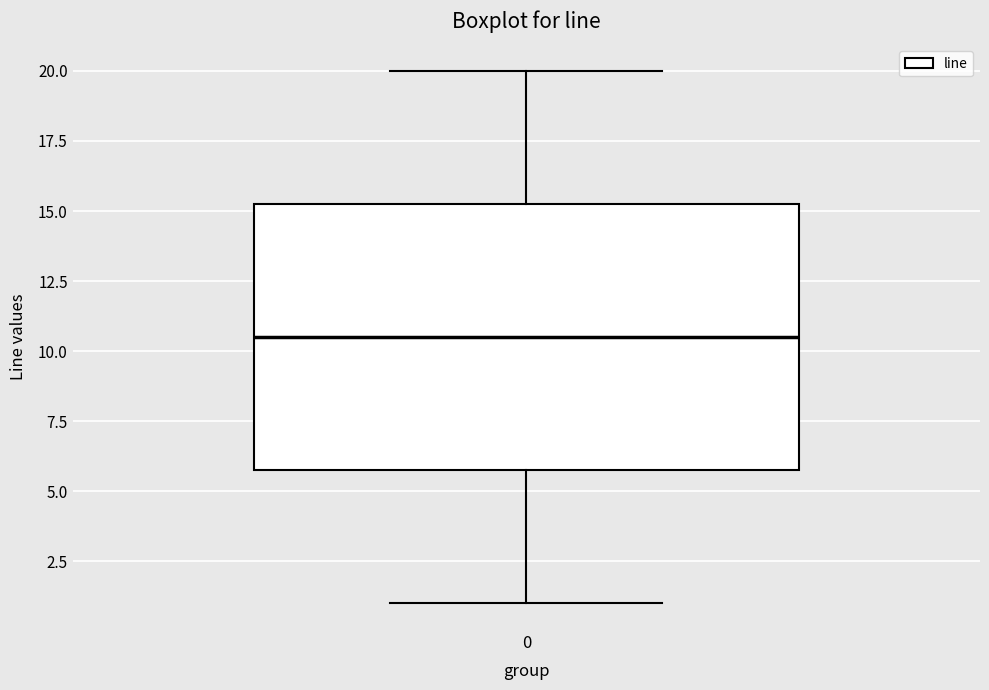

Transcribe this box plot: give where the median line is, the range the box spans, and where the two whiskers end, as read against the y-axis. The values are not printed on the chart, so give them approximately, as read against the axis.

median 10.5, box 6.0 to 15.5, whiskers 1.0 to 20.0